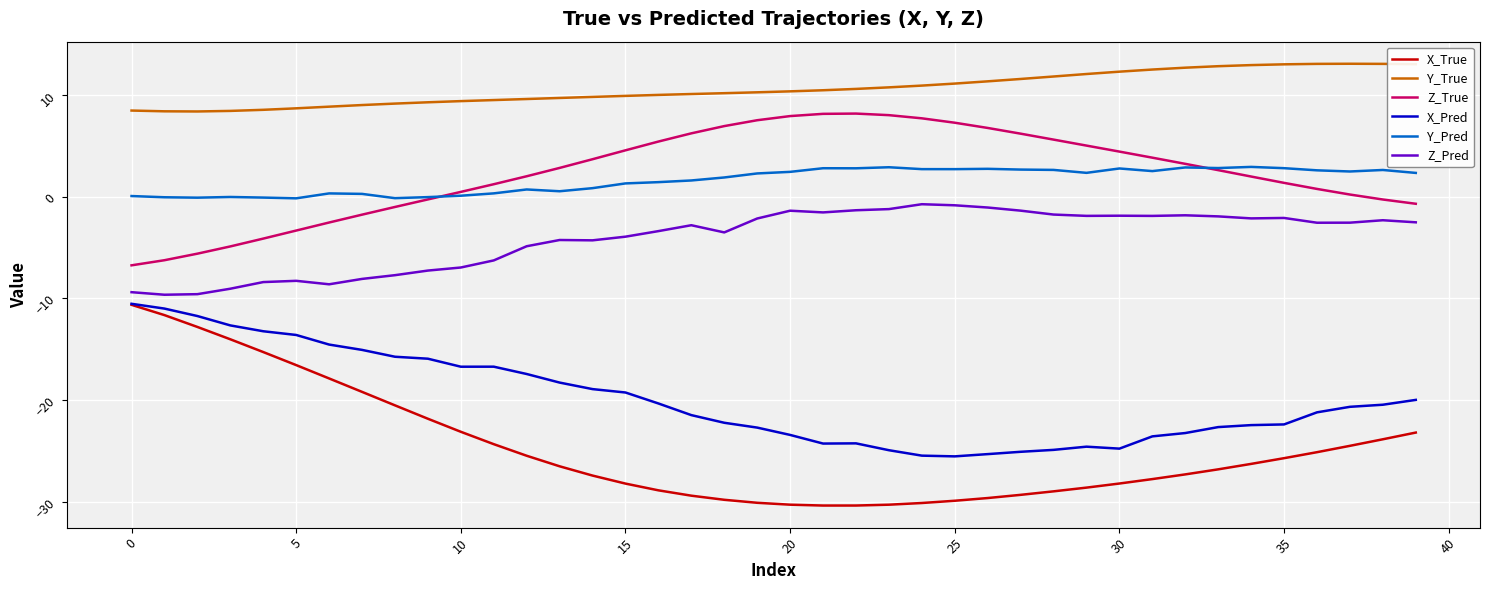

Which series has the largest total across all categories?

Y_True